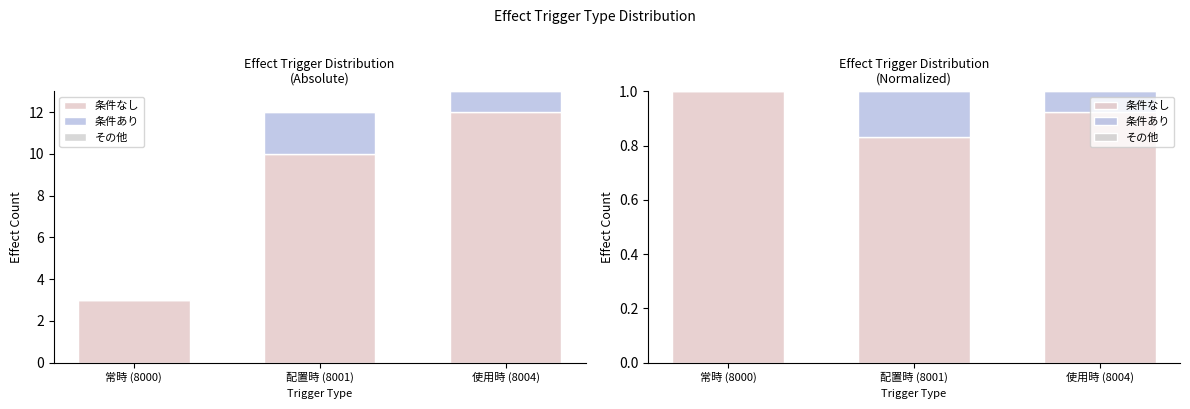

At how many categories does at least one series exceed 0?

3